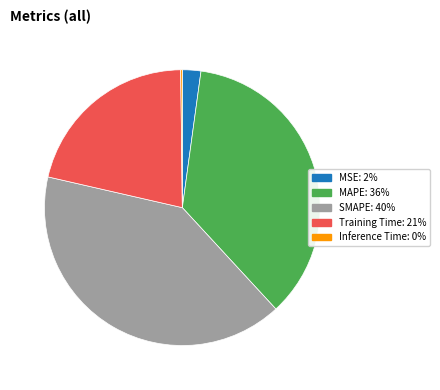

Which category has the biggest portion of the pie?

SMAPE